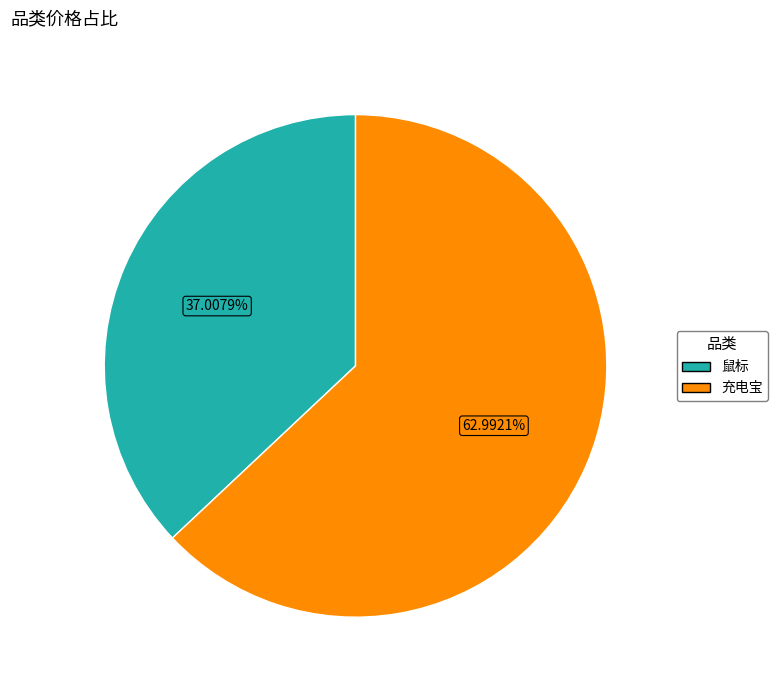

Do 鼠标 and 充电宝 together represent more than half of the pie?

Yes